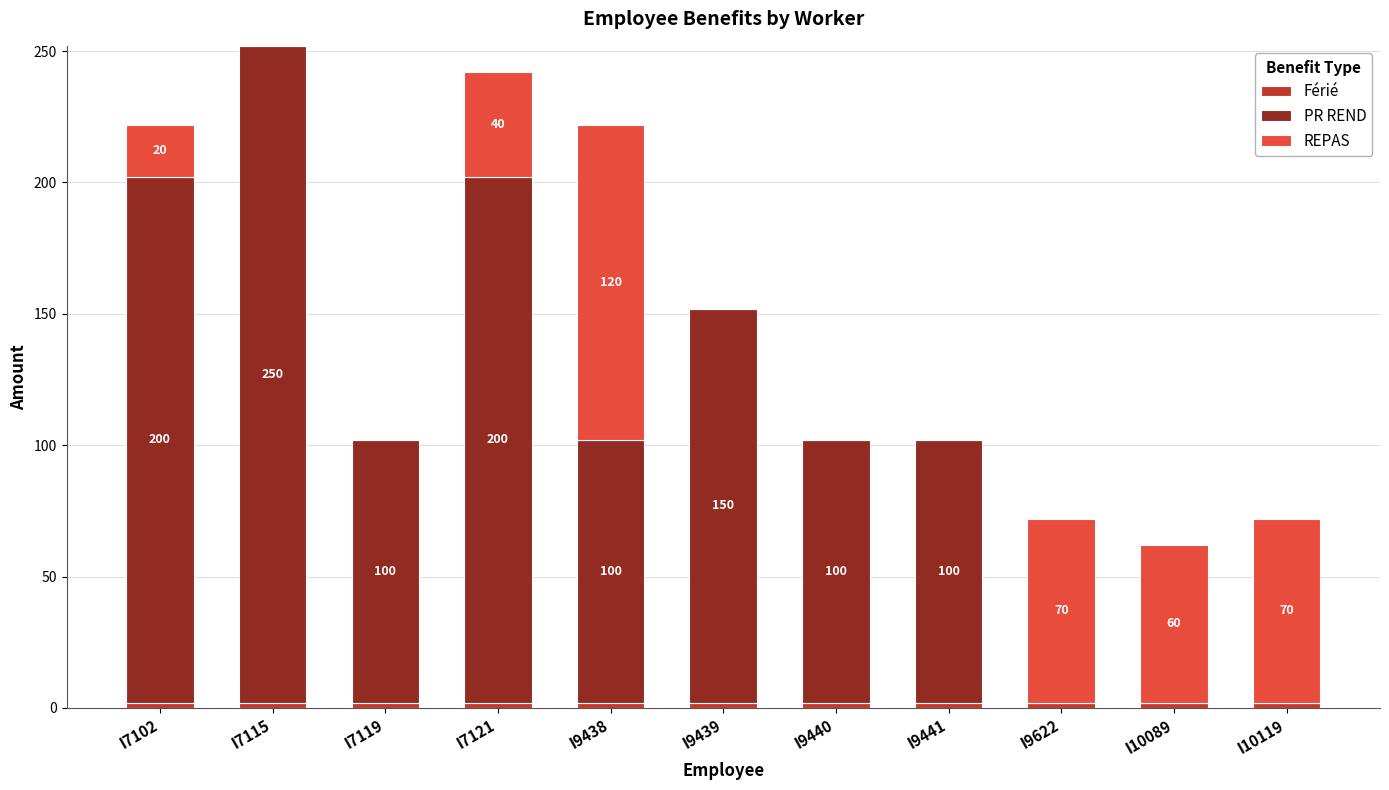

How many series are shown in this chart?

3